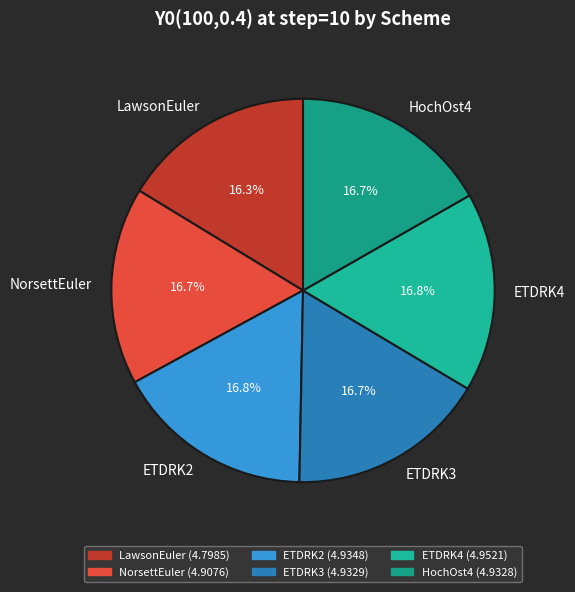

What percentage is the ETDRK3 slice, to the nearest percent?

17%